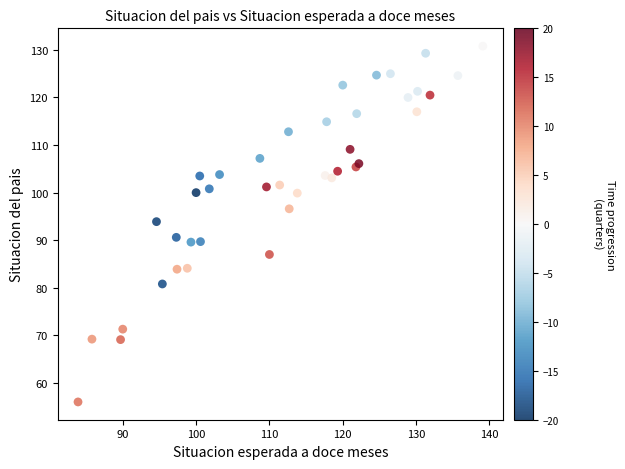

What Y value in the scatter plot is closest to 93?

93.9